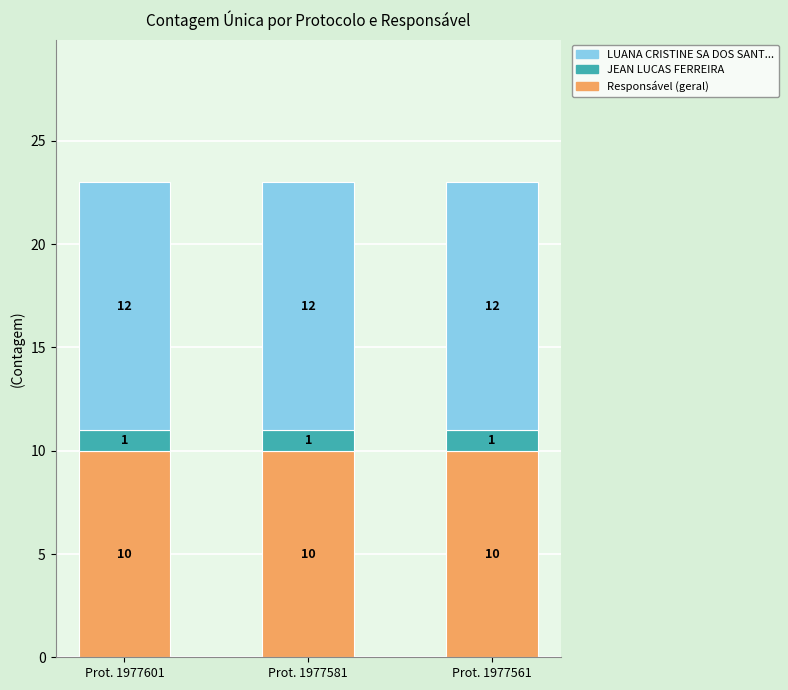

Are the bars horizontal?

No